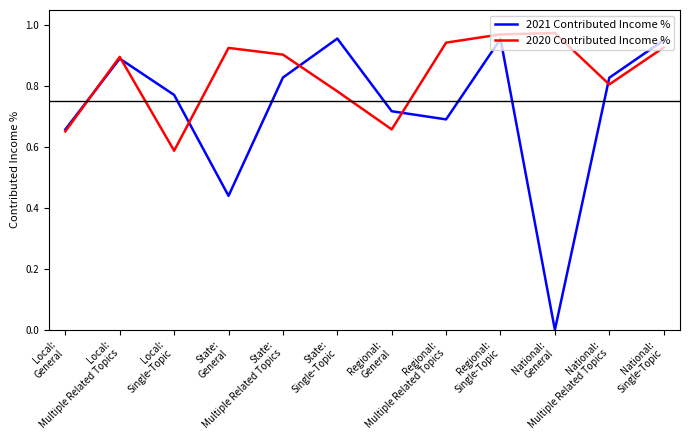

Which series has the largest range (max minus min)?

2021 Contributed Income %